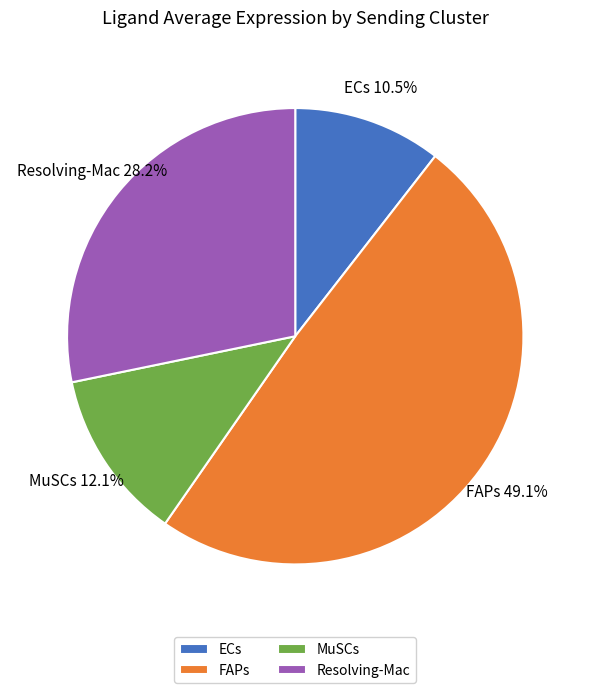

Rank the categories by value from highest to lowest.

FAPs, Resolving-Mac, MuSCs, ECs